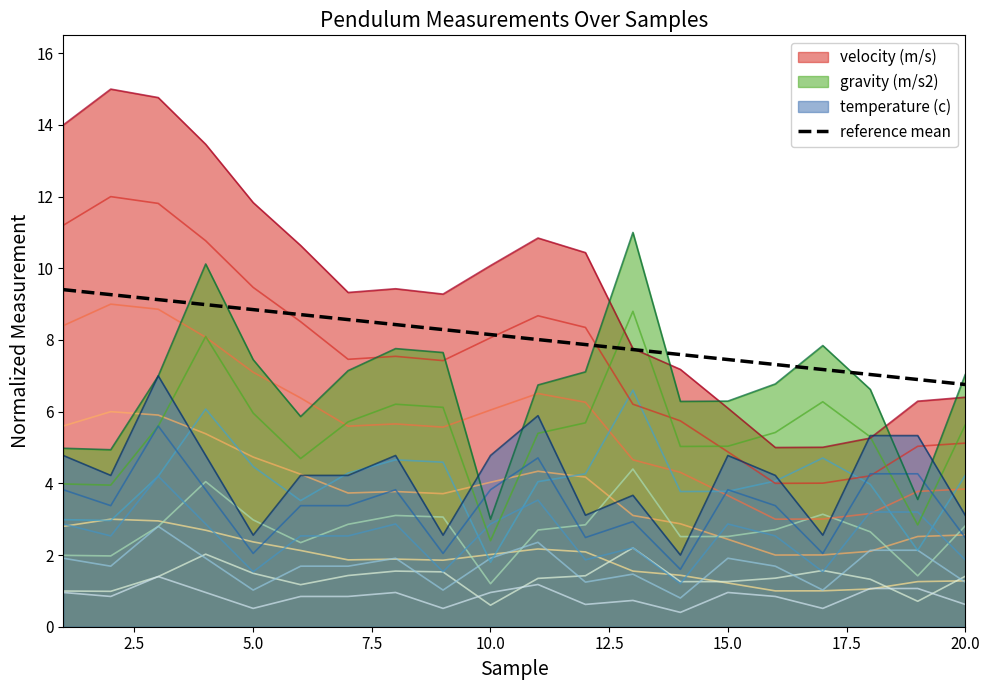

What is the lowest value of the gravity (m/s2) series?

3.0